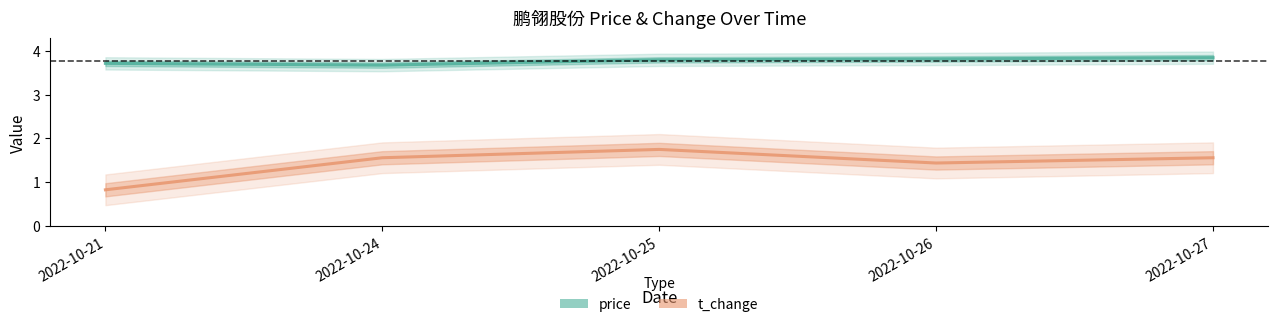

Reading left to right, list all the values displayed in this chart.

price: 3.7	3.7	3.8	3.8	3.8
t_change: 0.8	1.6	1.8	1.4	1.6